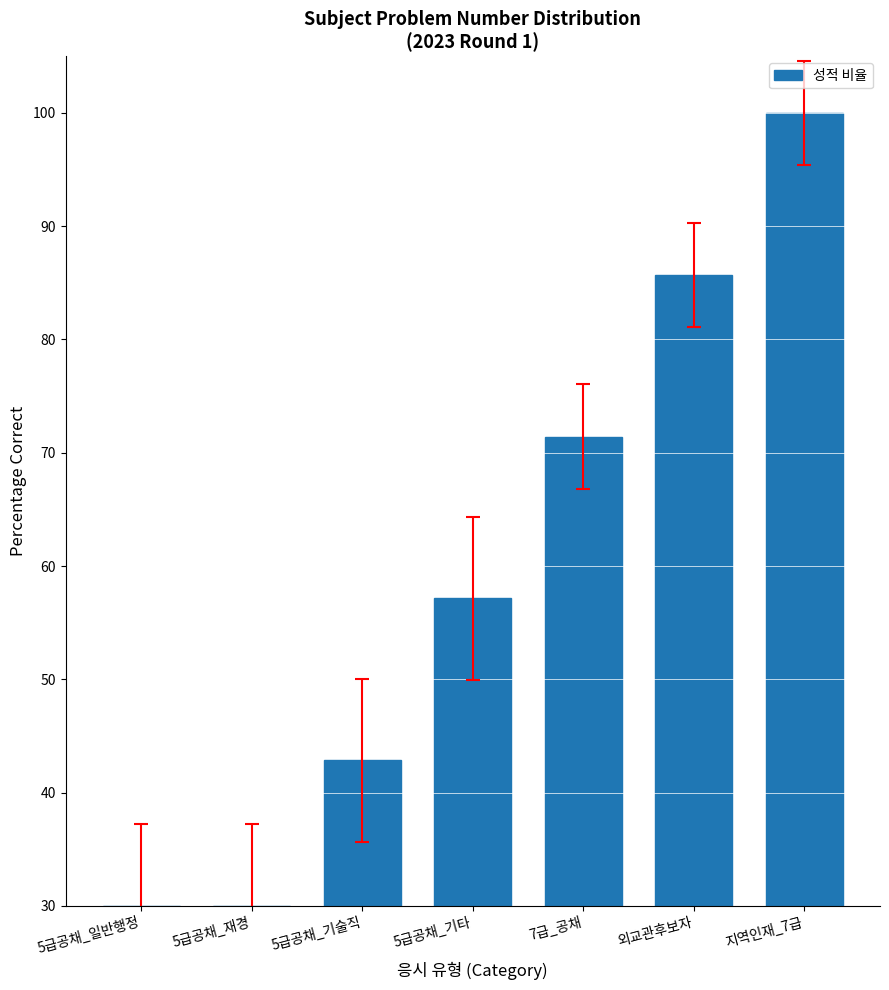

Where is the data nearest to the value 65?

7급_공채